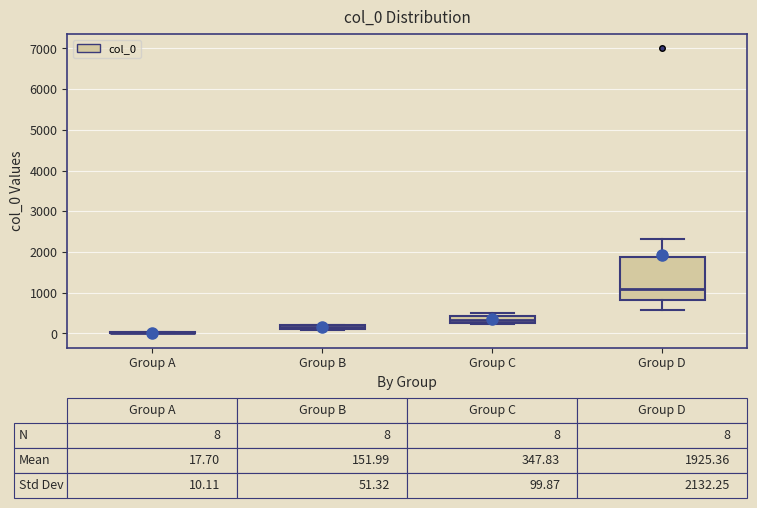

Comparing the boxes themselves (not the whiskers), which one is the tallest?

Group D